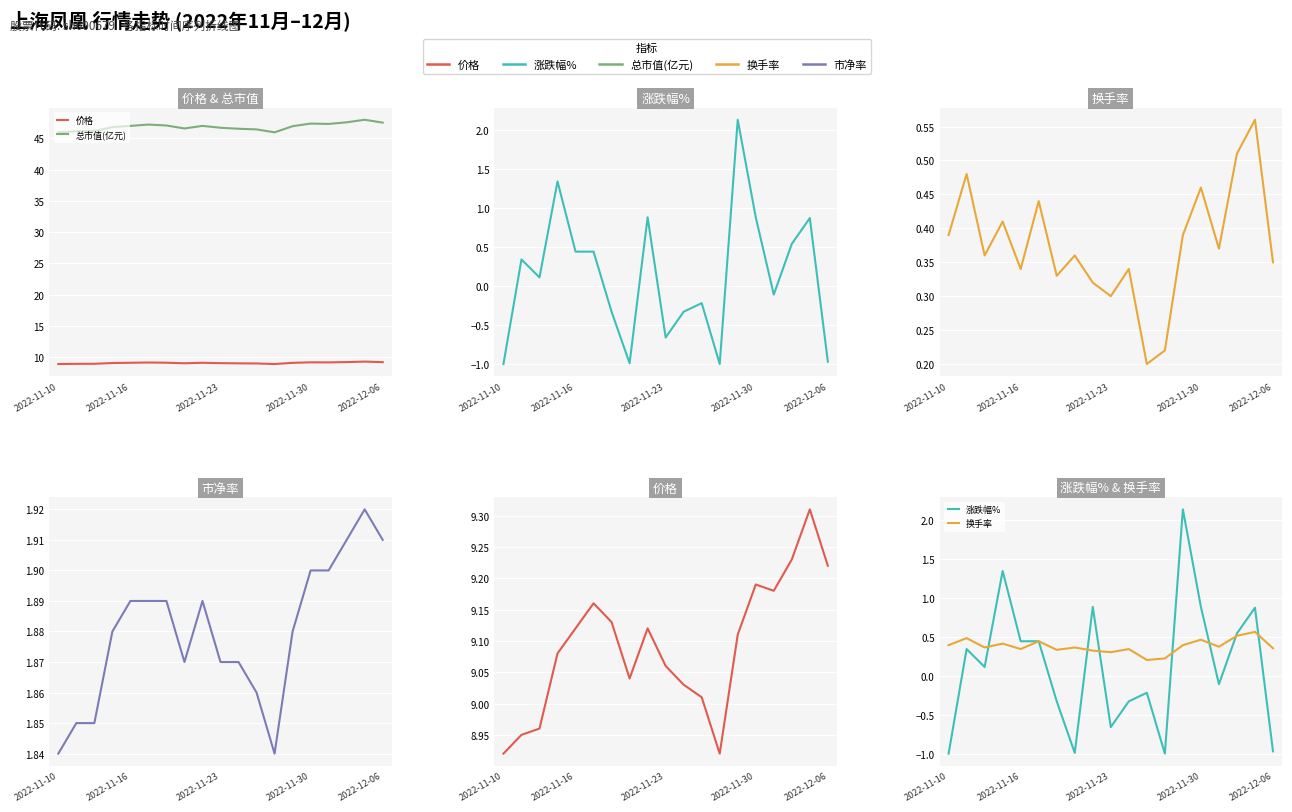

In 换手率, how many points are higher than both neighbors (excluding endpoints)?

7